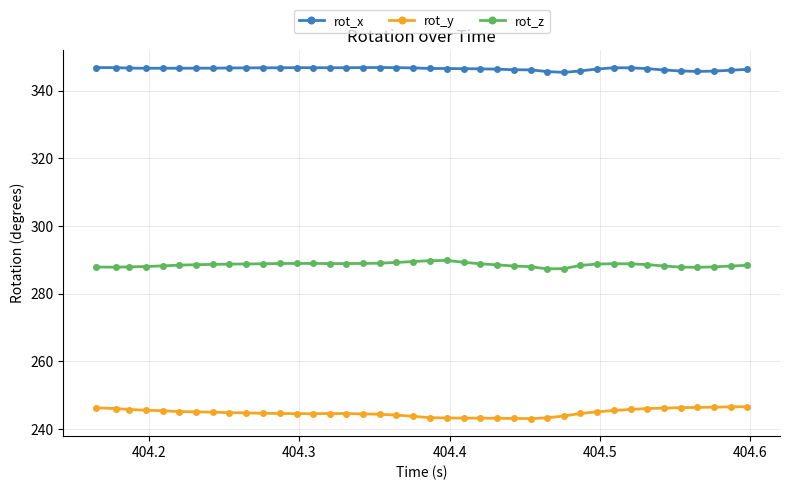

What is the value of the rot_y point at the 31st from the left?

245.0